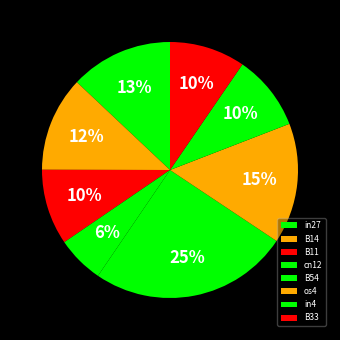

To the nearest percent, what portion does B33 represent?

10%